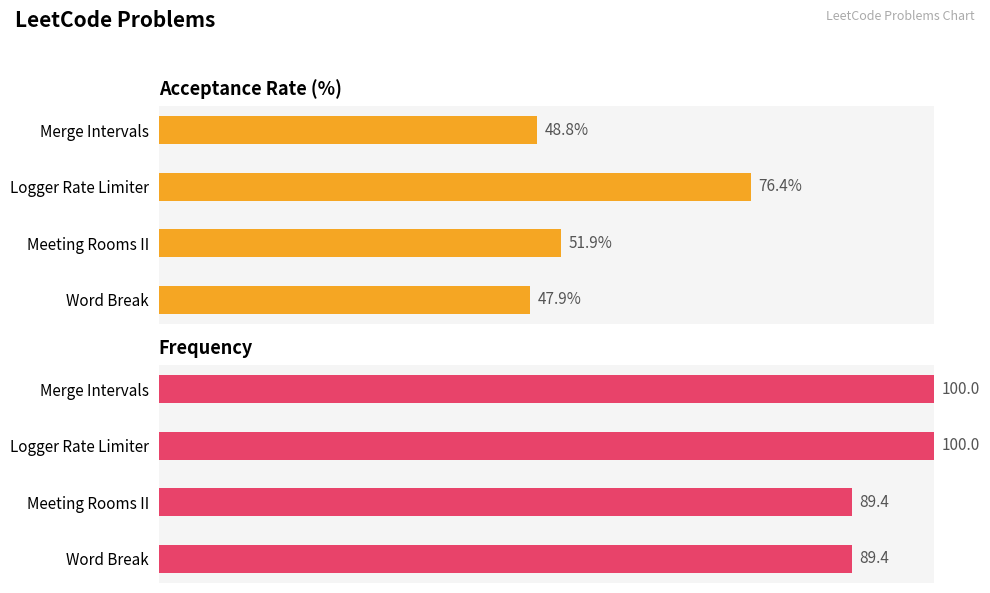

Is it true that Acceptance Rate equals 76.4 at Logger Rate Limiter?

True